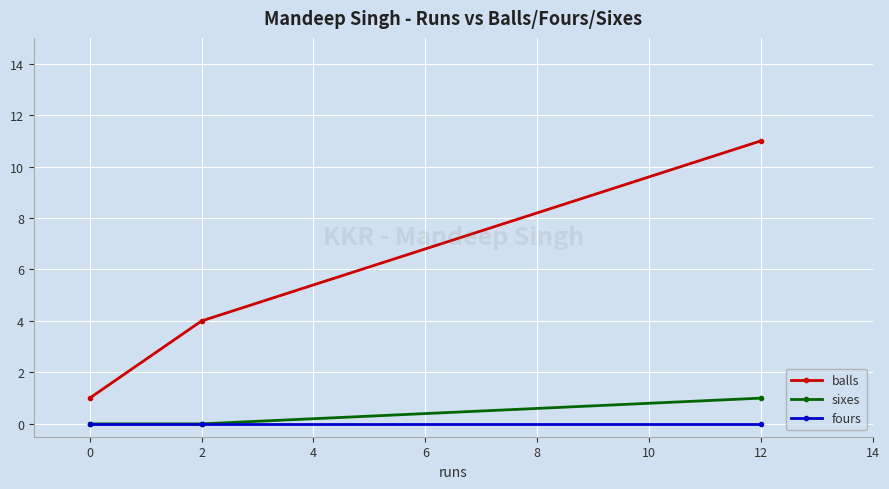

What is the spread (max minus min) of values at 2?

4